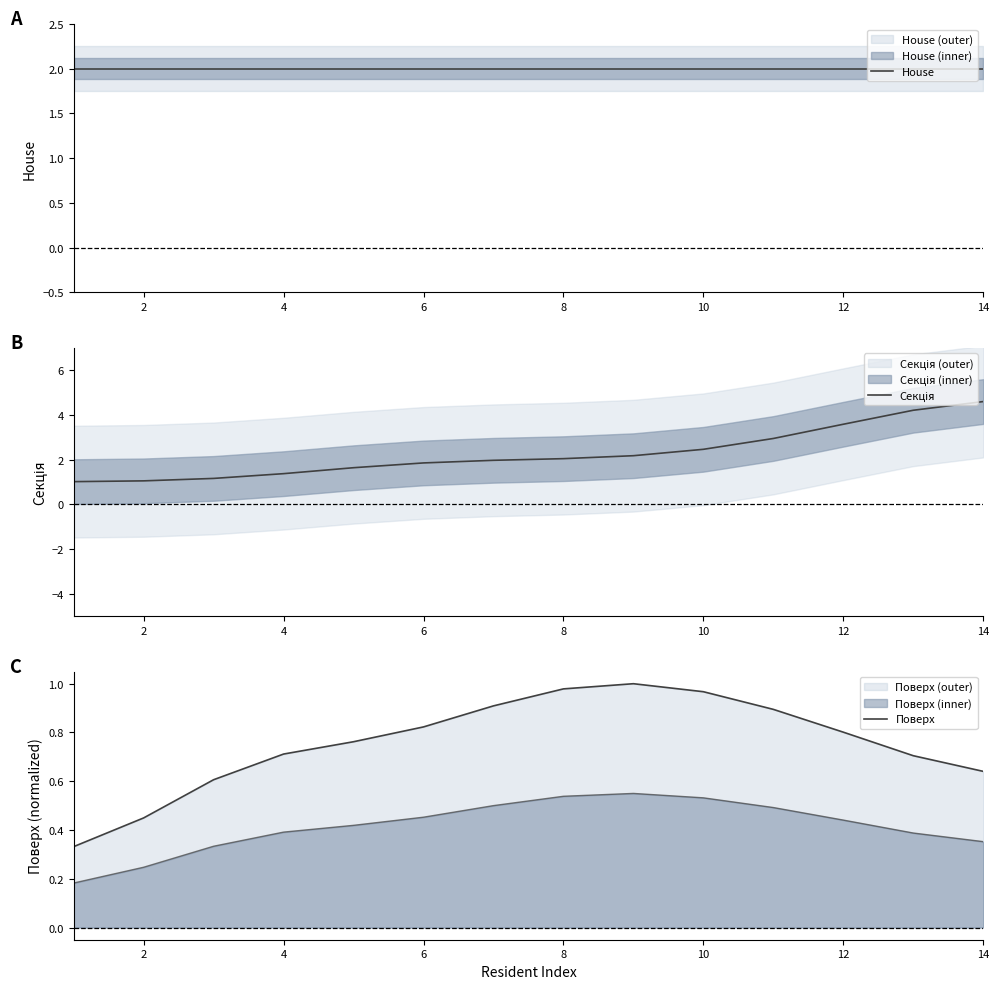

Which series has the widest spread of values?

Секція